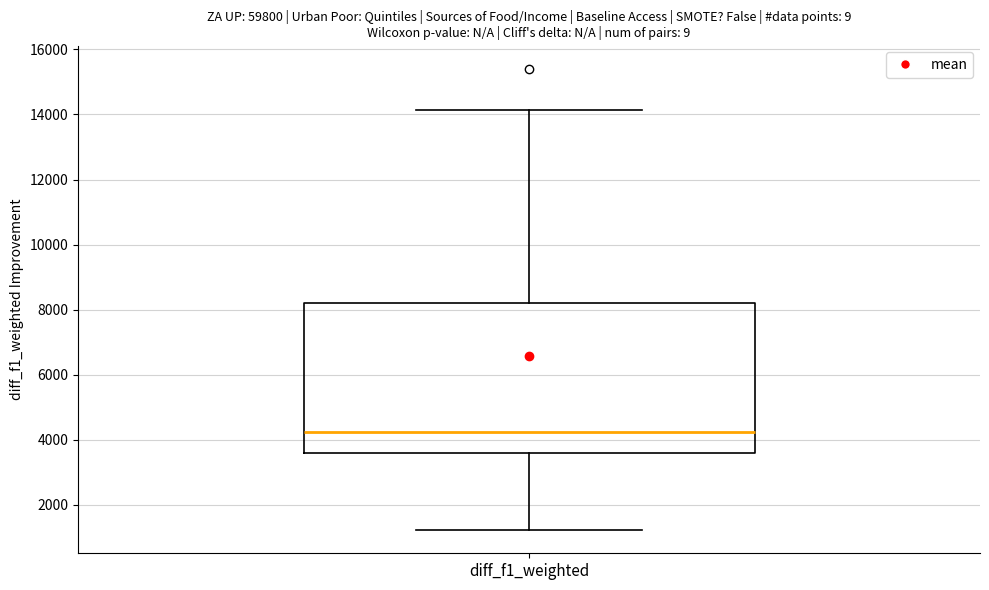

Transcribe this box plot: give where the median line is, the range the box spans, and where the two whiskers end, as read against the y-axis. The values are not printed on the chart, so give them approximately, as read against the axis.

median 4200, box 3600 to 8200, whiskers 1200 to 14200